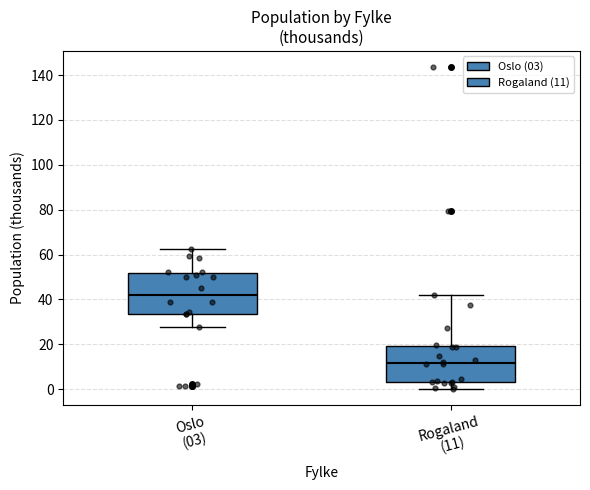

Reading left to right, transcribe this box plot: for each box, give where its median line is, the range the box spans, and where its two whiskers end, as read against the y-axis. The values are not printed on the chart, so give them approximately, as read against the axis.

Oslo (03): median 42, box 34 to 52, whiskers 28 to 62
Rogaland (11): median 12, box 4 to 20, whiskers 0 to 42